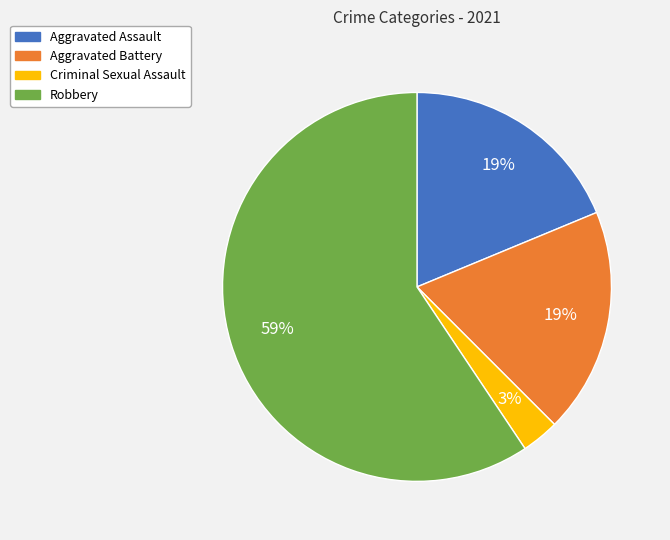

The Aggravated Assault slice represents 33% of the pie. True or false?

False